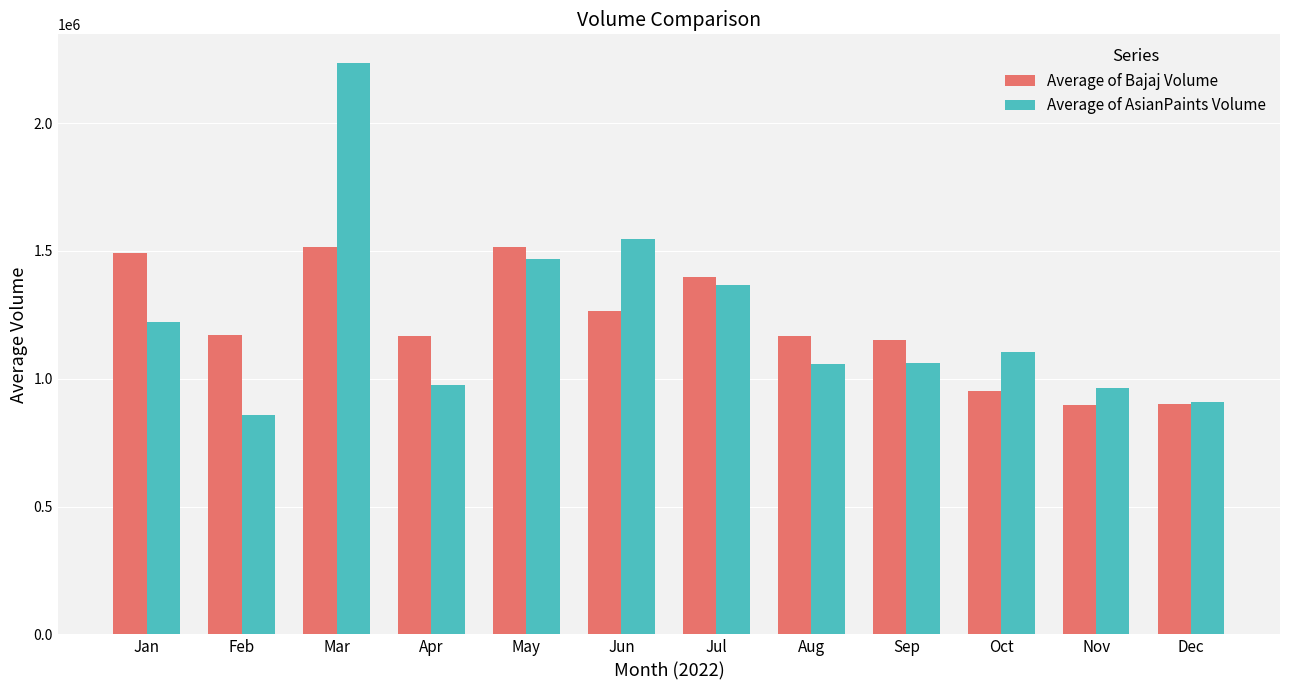

Does the chart contain any negative values?

No